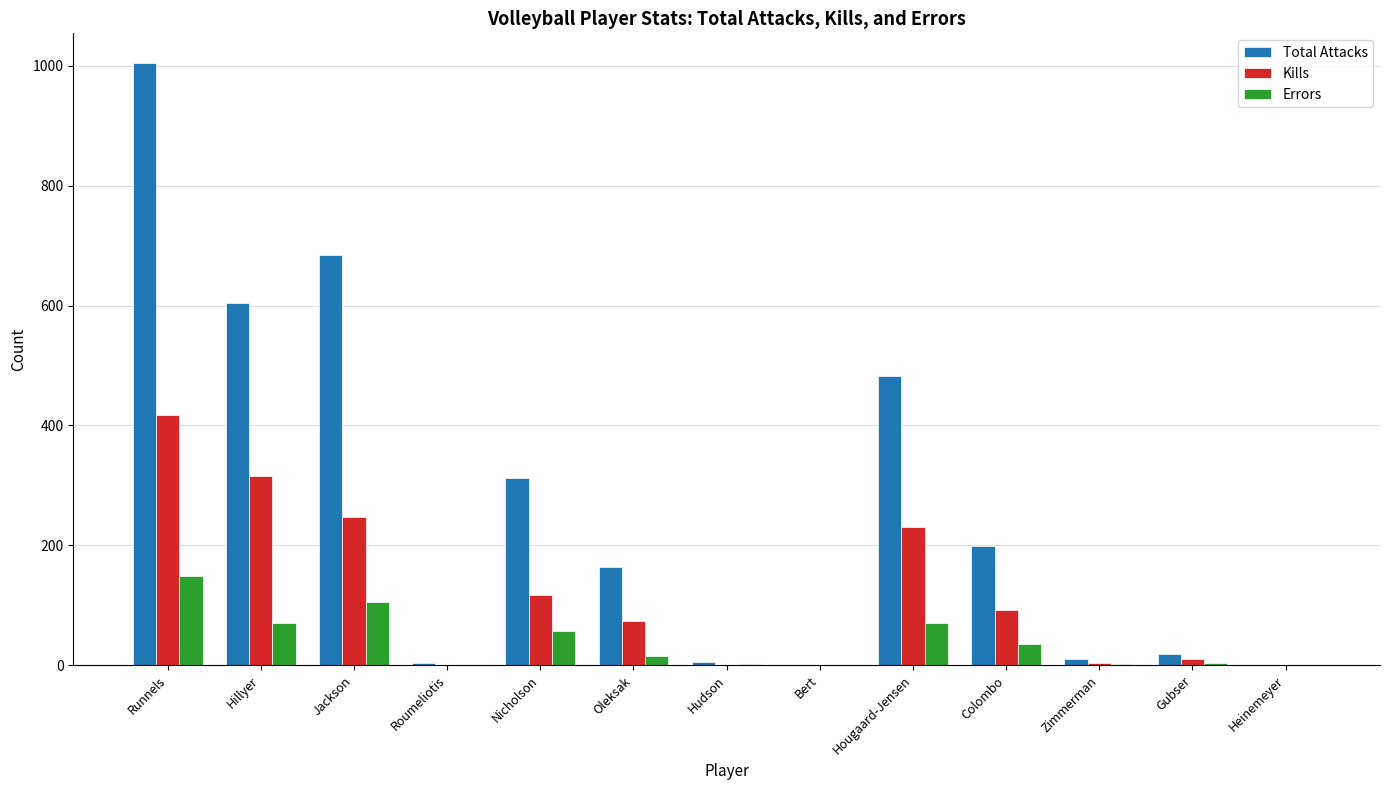

Which series has the largest range (max minus min)?

Total Attacks